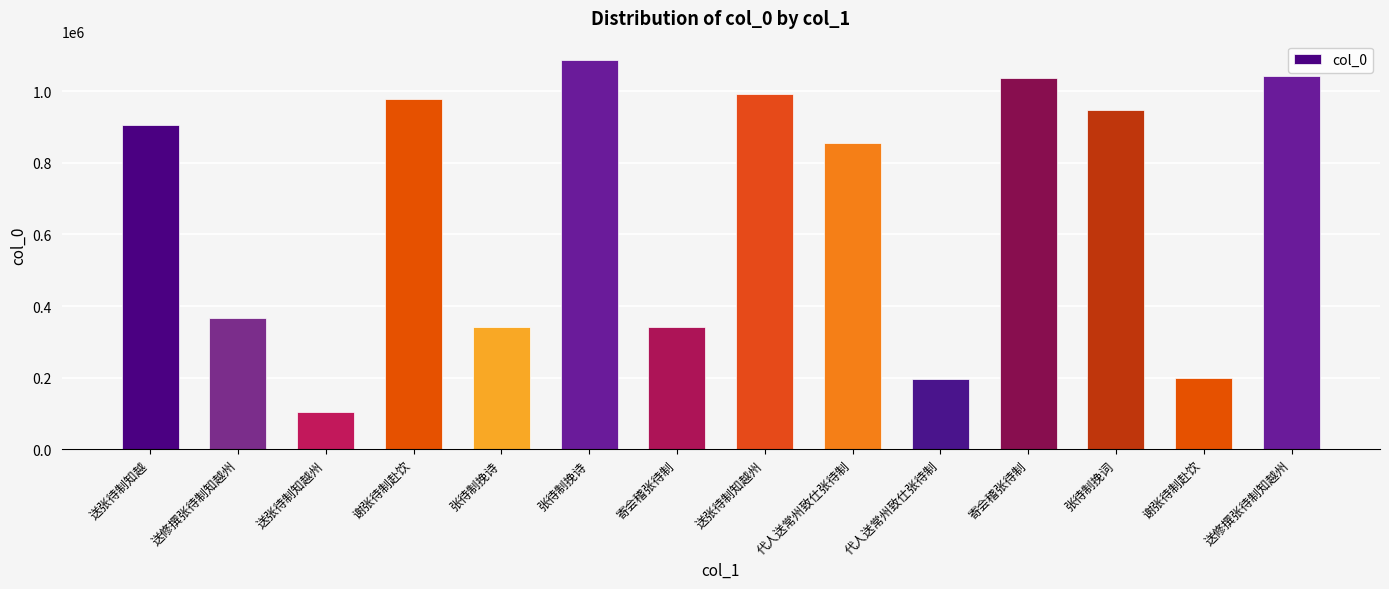

Rank the categories by value from highest to lowest.

张待制挽诗, 送修撰张待制知越州, 寄会稽张待制, 送张待制知越州, 谢张待制赴饮, 张待制挽词, 送张待制知越, 代人送常州致仕张待制, 送修撰张待制知越州, 寄会稽张待制, 张待制挽诗, 谢张待制赴饮, 代人送常州致仕张待制, 送张待制知越州